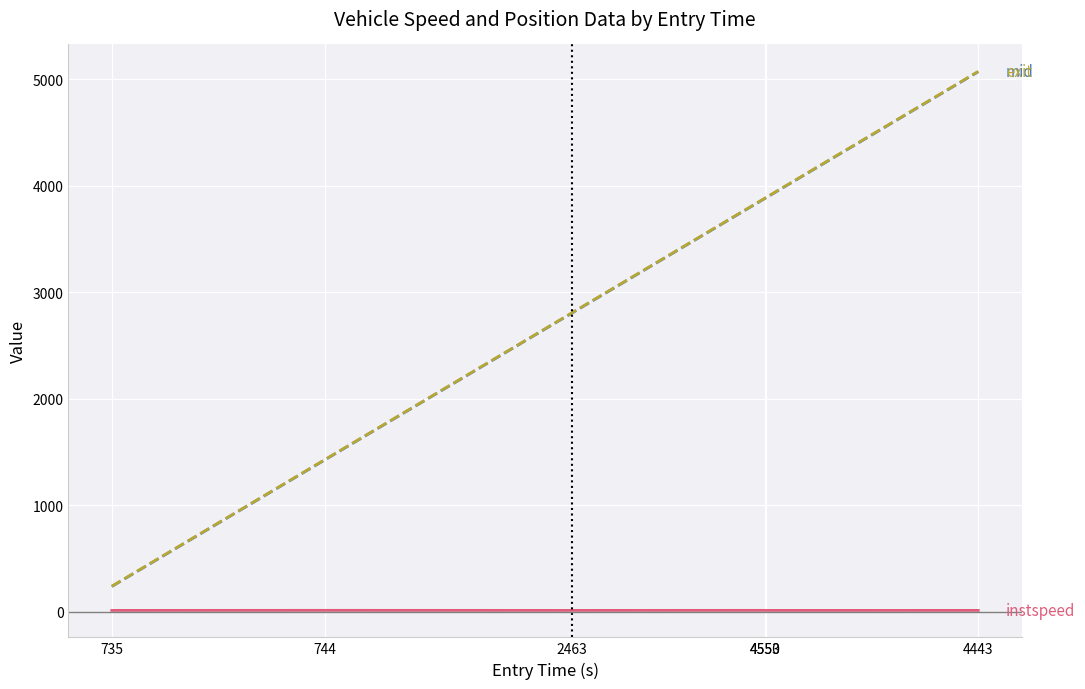

What is the greatest value displayed?

5074.1